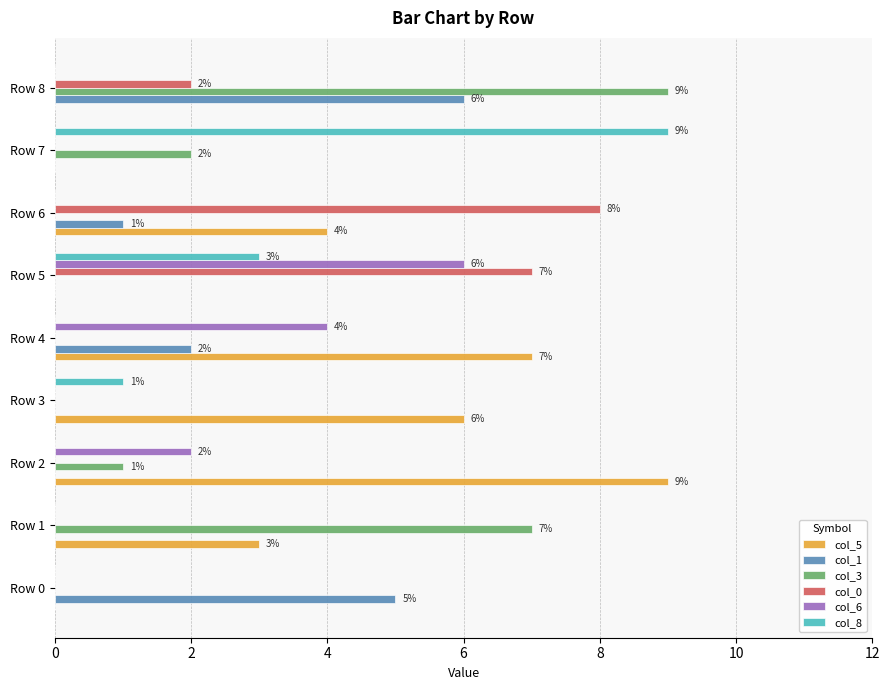

At which label does col_5 reach its peak?

Row 2